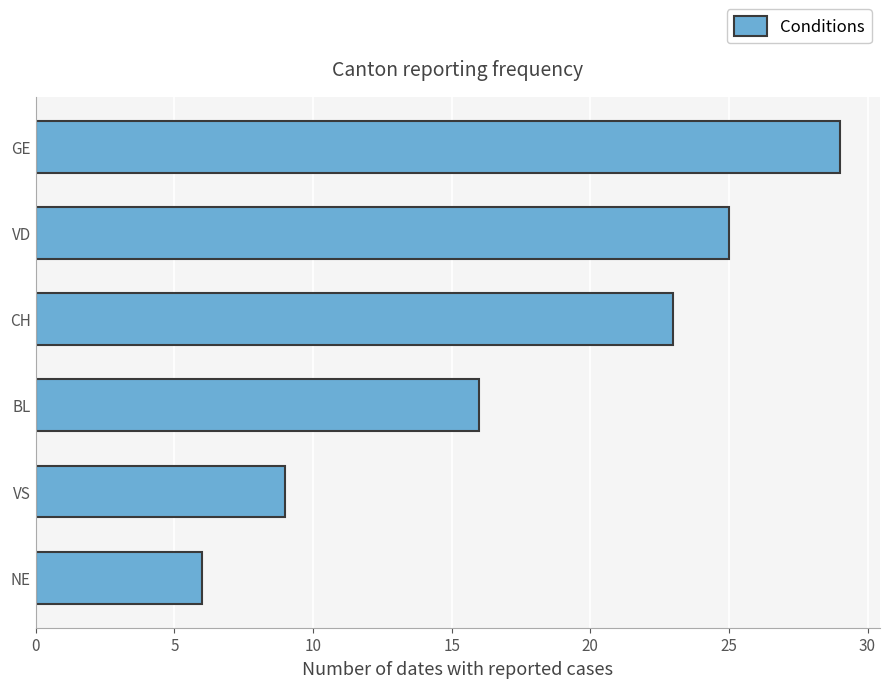

Count the number of categories in the chart.

6